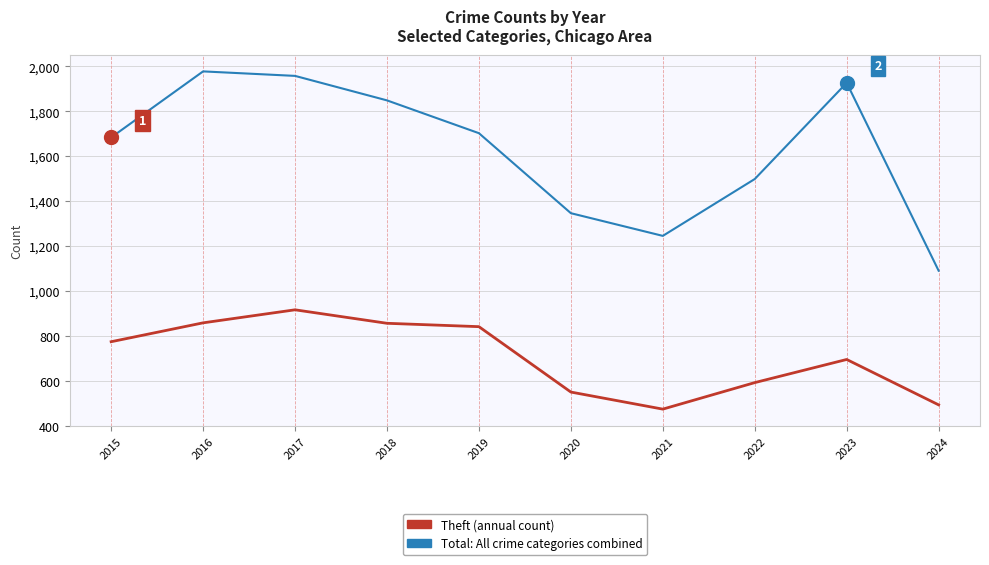

What is the difference between the highest and lowest values at 2021?

771